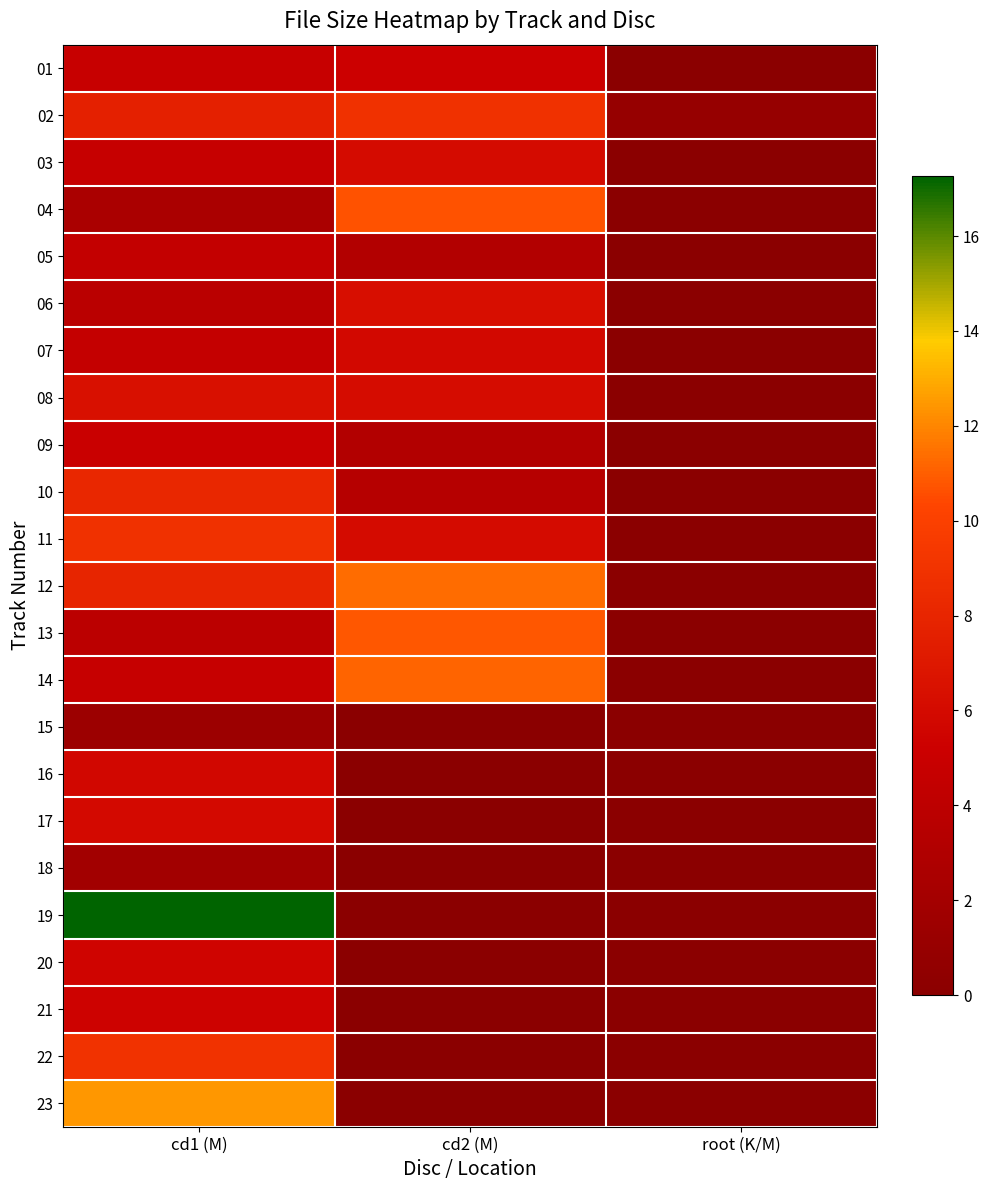

What is the spread (max minus min) of values at cd1 (M)?

15.8